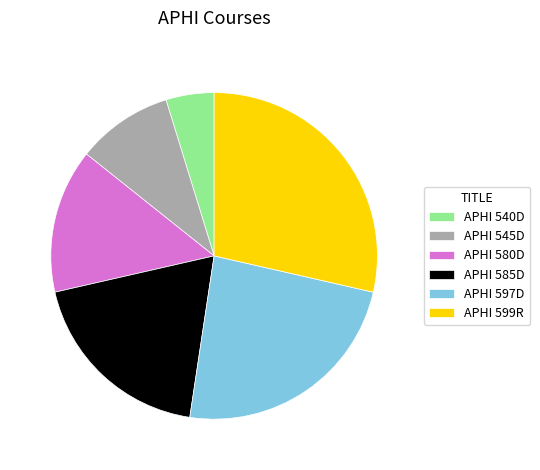

Rank the categories by value from lowest to highest.

APHI 540D, APHI 545D, APHI 580D, APHI 585D, APHI 597D, APHI 599R